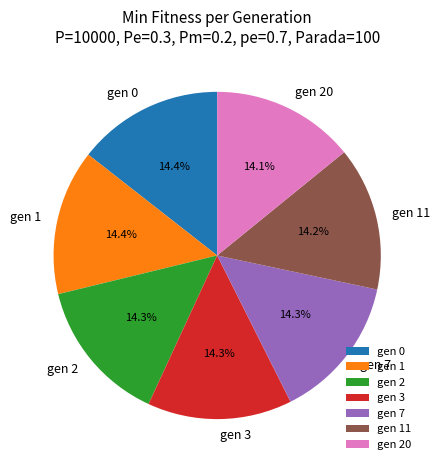

The gen 2 slice represents 14% of the pie. True or false?

True